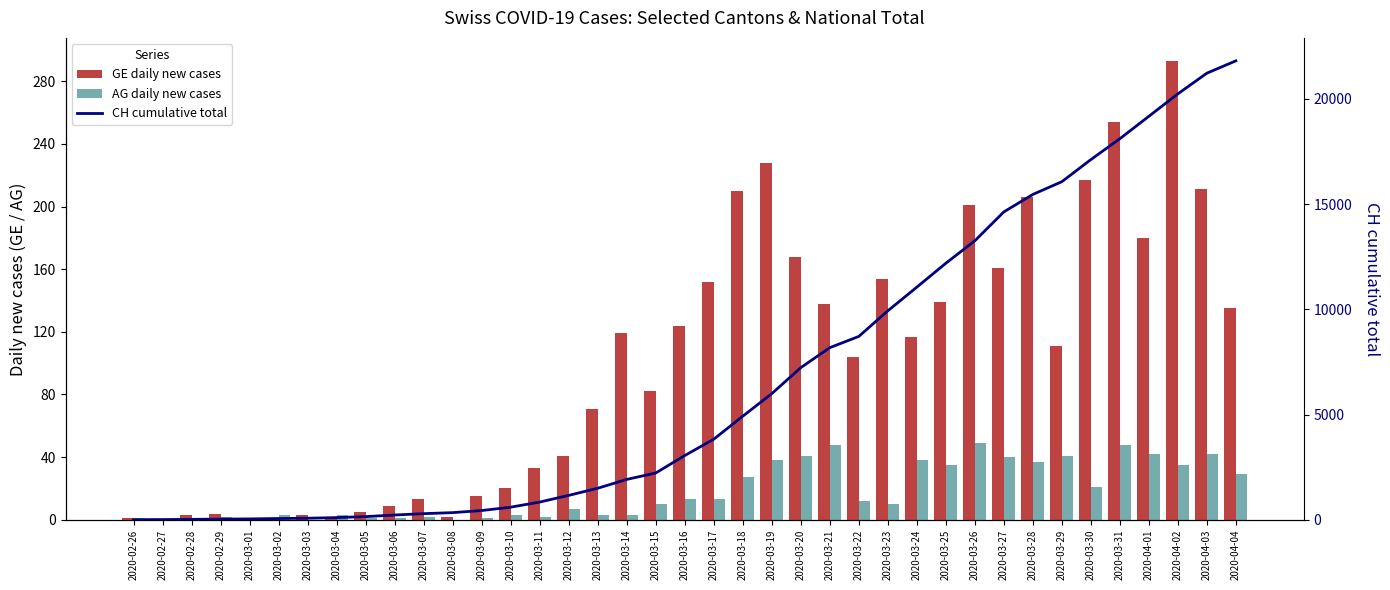

How many data points in CH cumulative total are above 3052?

19